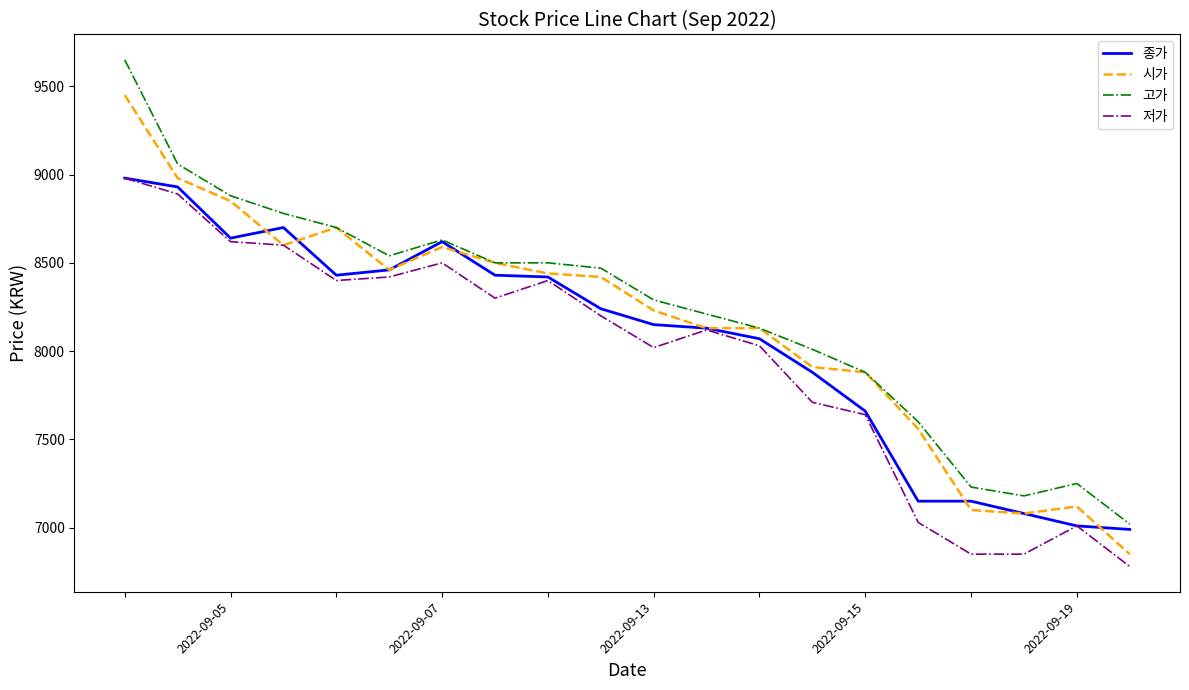

True or false: 고가 and 저가 intersect in this chart.

False